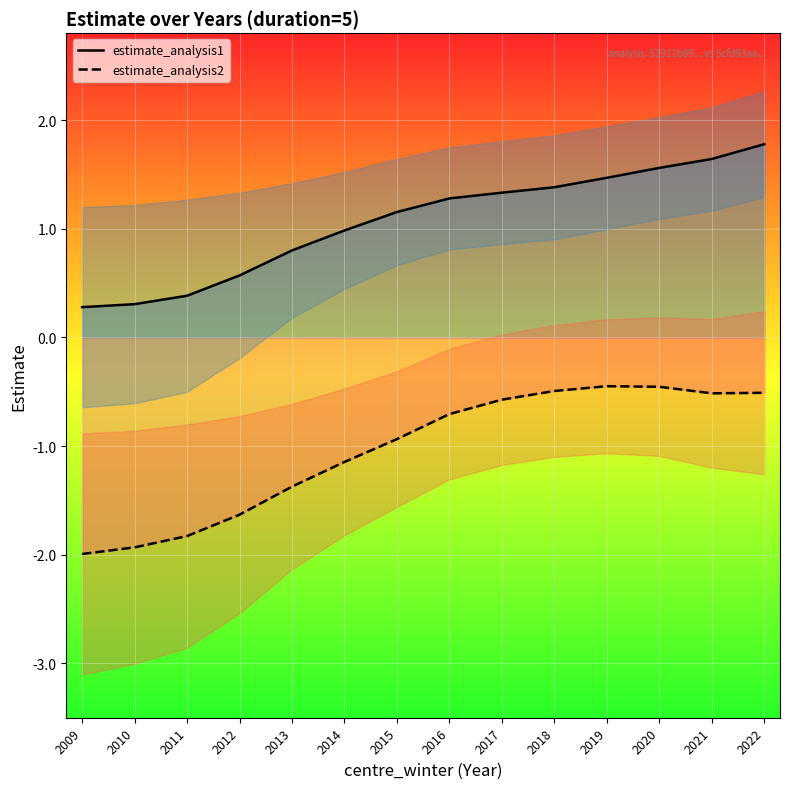

How many series are shown in this chart?

2